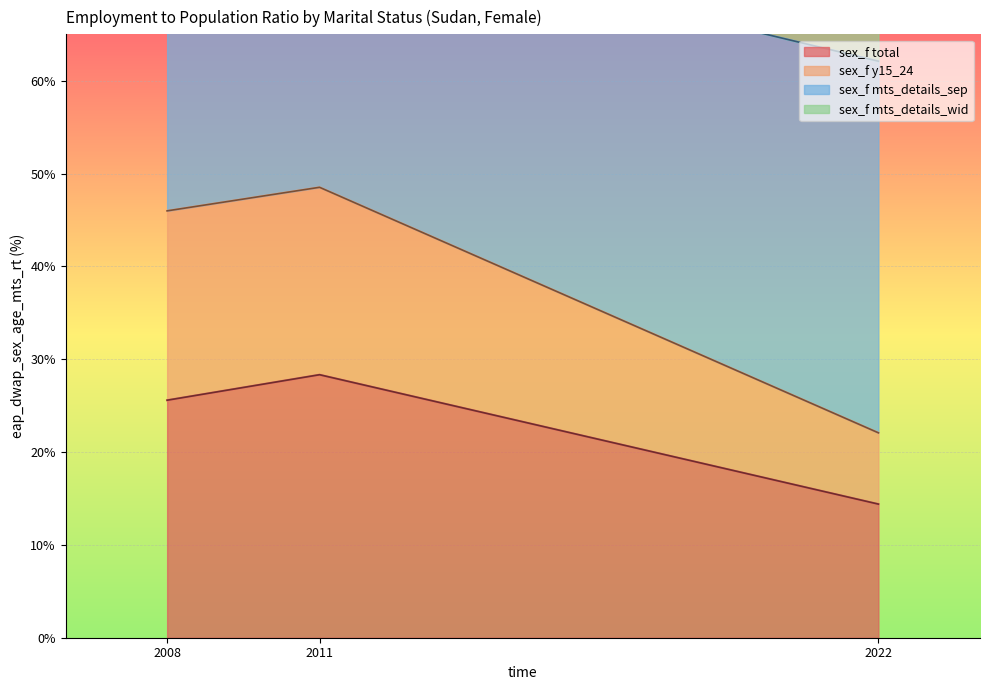

Between 2008 and 2011, which series saw the biggest shift?

sex_f total